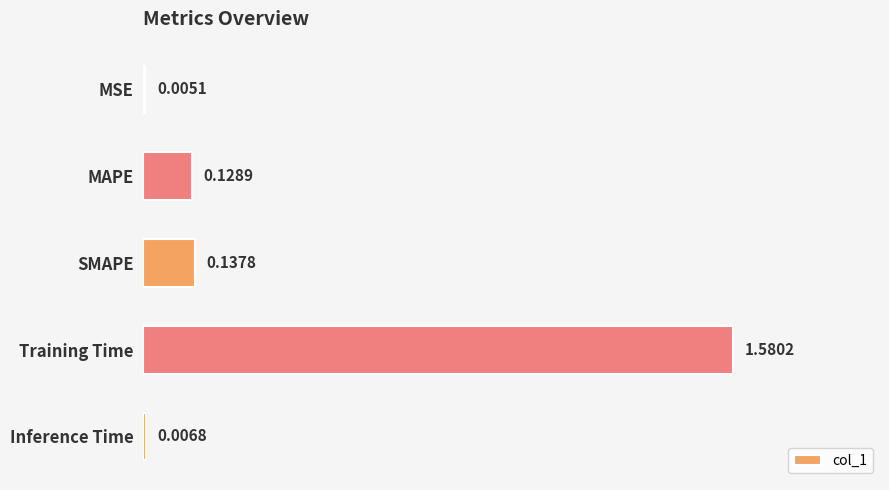

What is the change in value from MAPE to Training Time?

+1.5